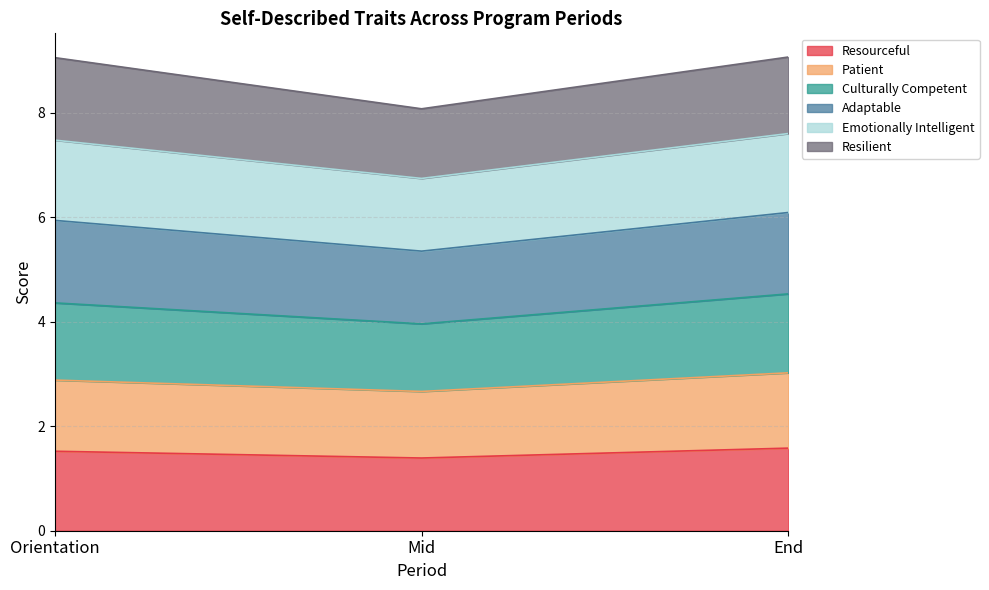

Count the number of categories in the chart.

3